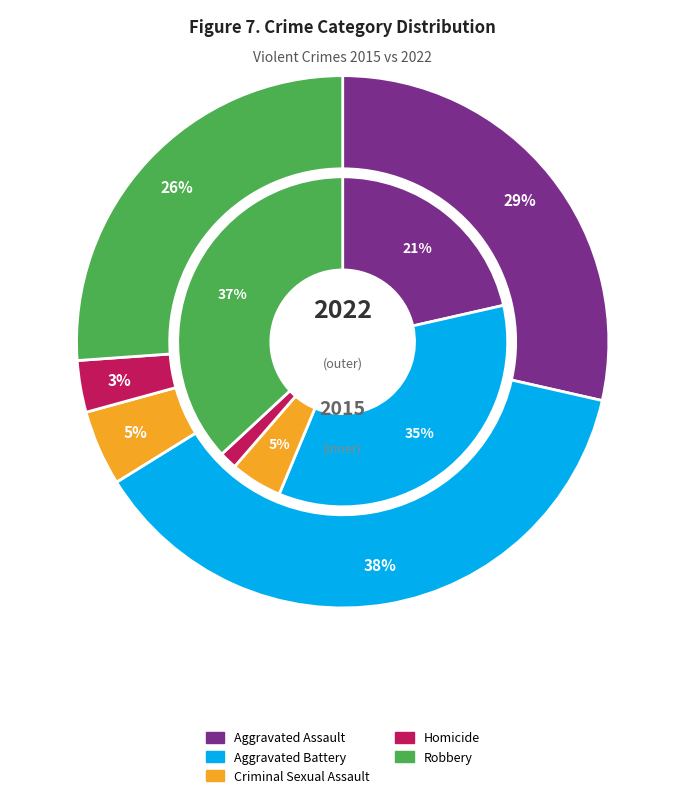

True or false: Aggravated Assault accounts for 7% of the total.

False